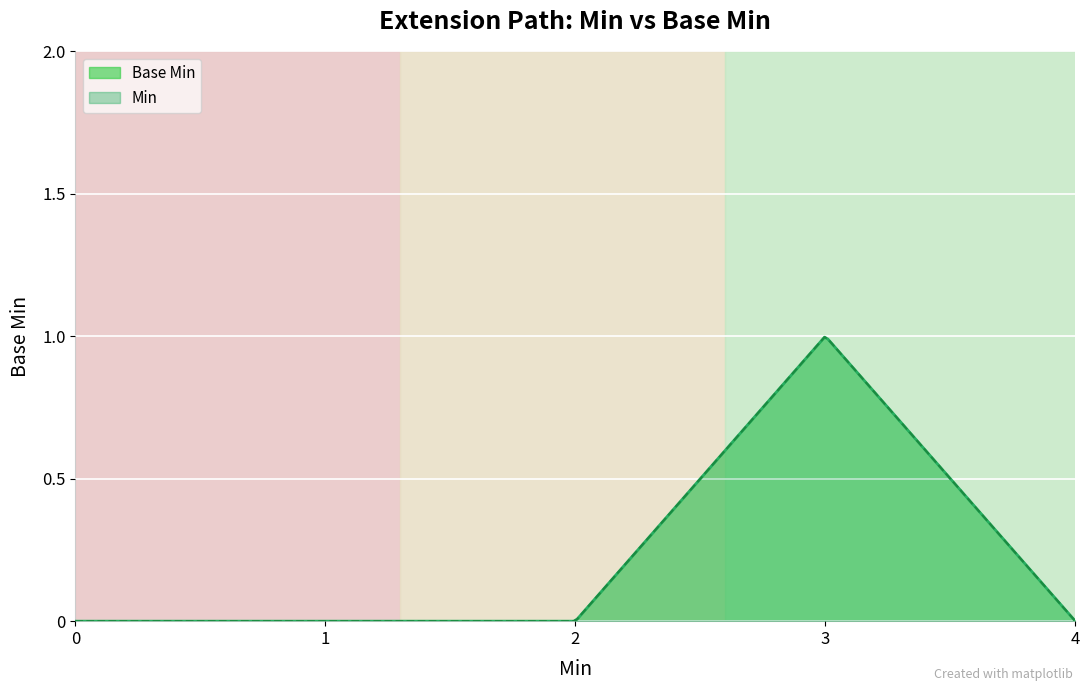

Reading left to right, extract all data points from this chart.

0	0	0	1	0